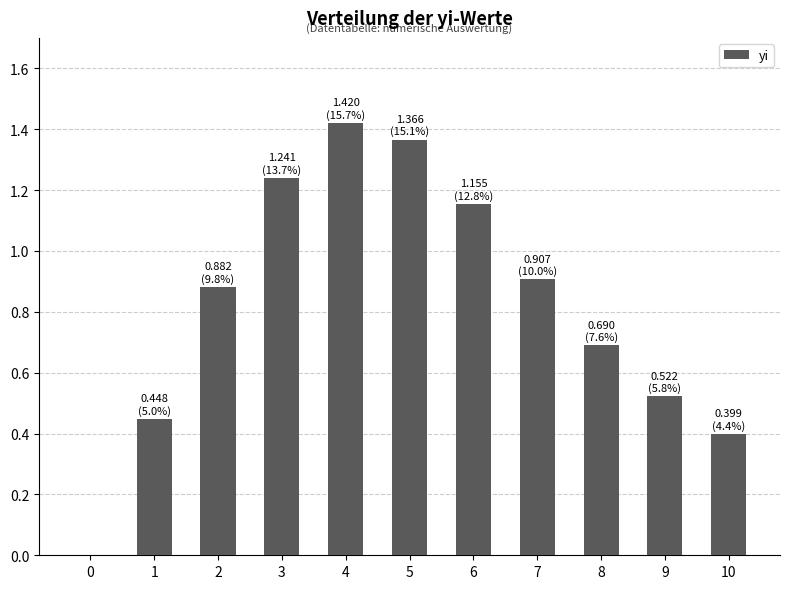

Which has a higher value, 1 or 10?

1